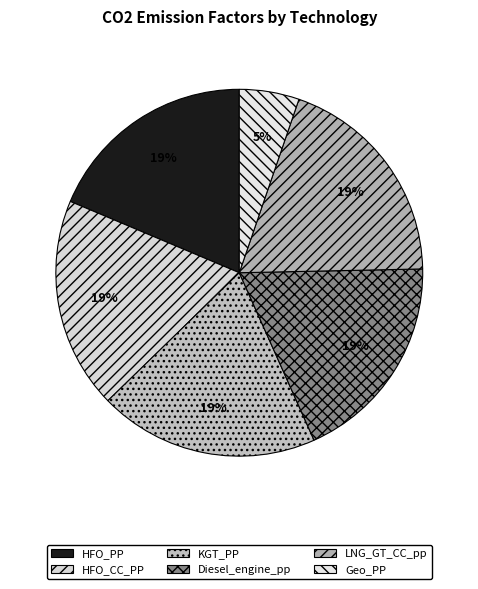

To the nearest percent, what is the average slice percentage?

17%